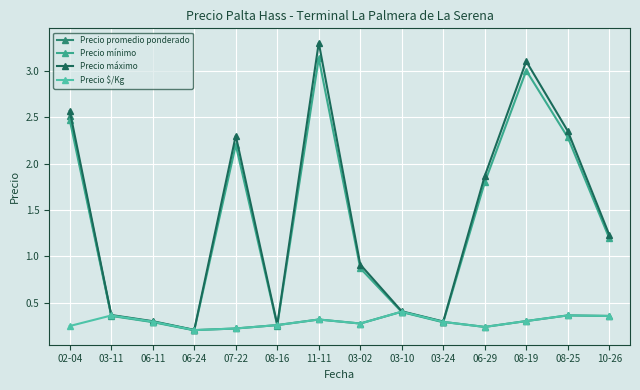

True or false: Precio promedio ponderado has a value of 0.2 at 07-22.

True